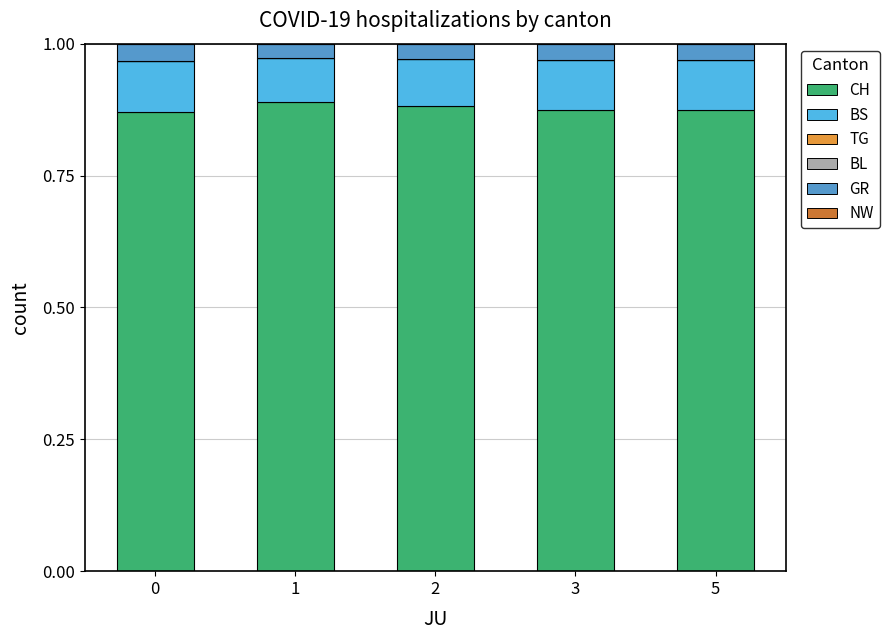

What is the total value across all series at 0?

1.0